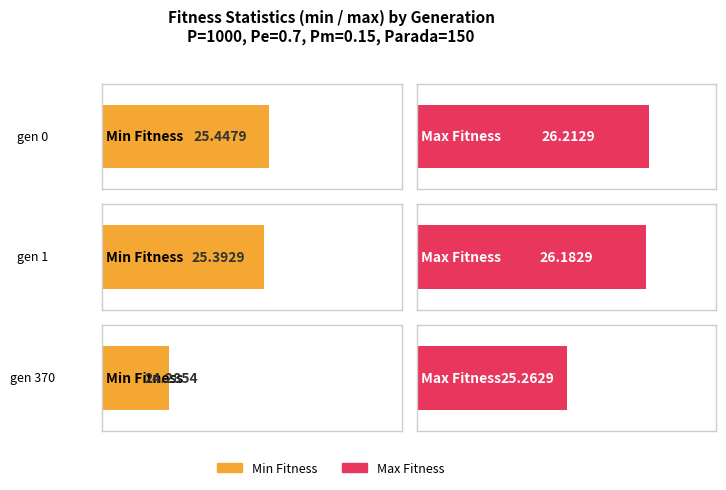

How many groups of bars are there?

3